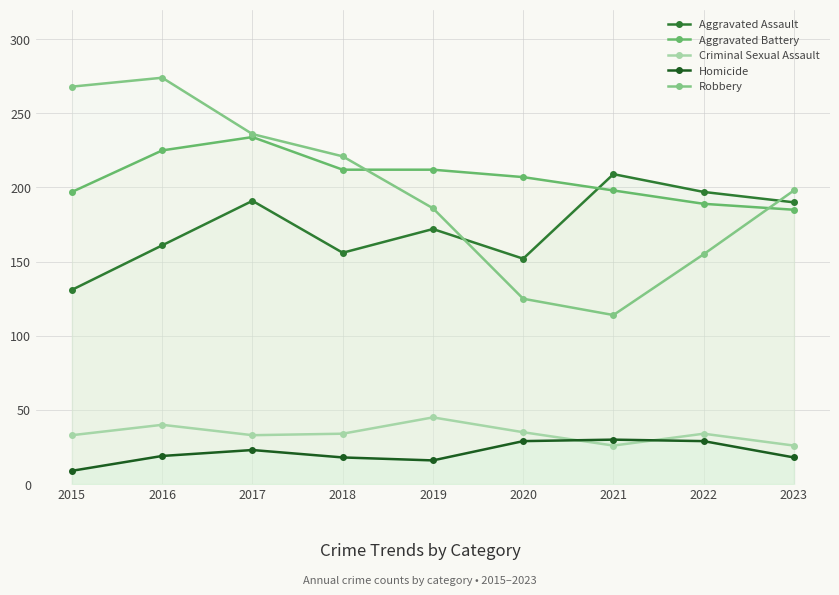

The Aggravated Battery series shows 350 at 2017. True or false?

False